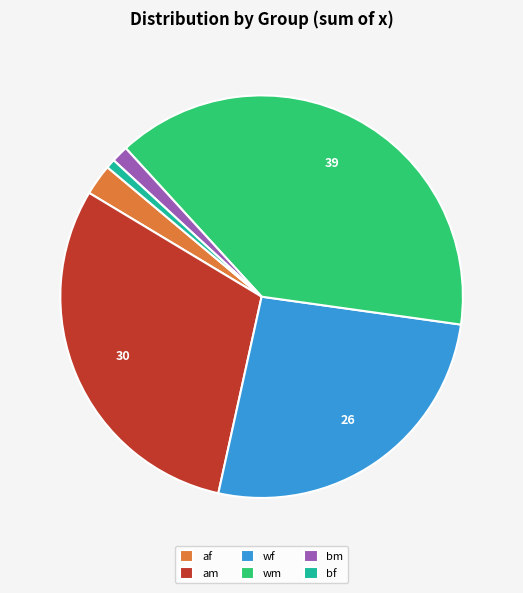

How many segments does this pie chart have?

6